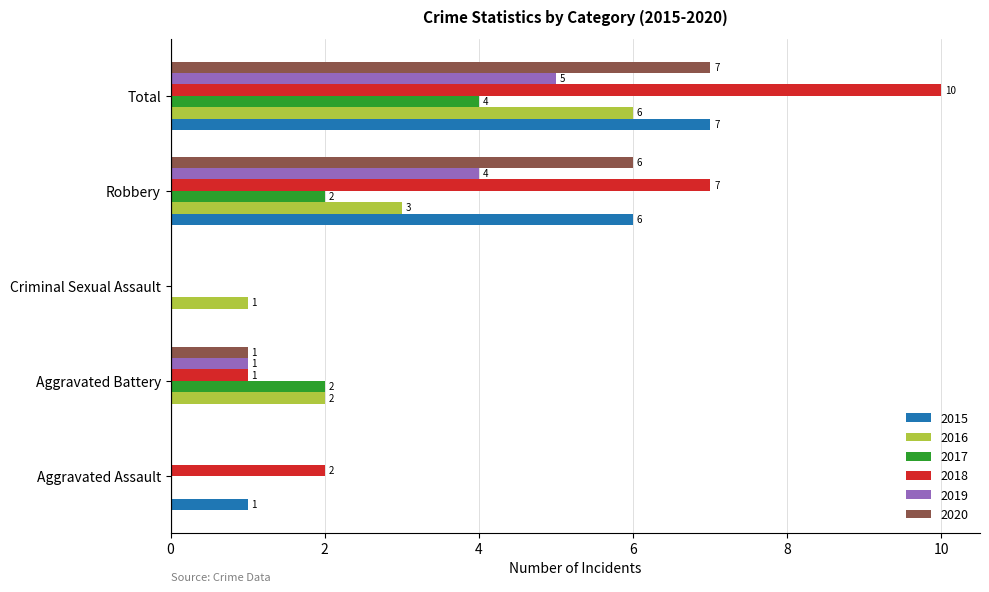

The value of 2020 at Robbery is 1. True or false?

False